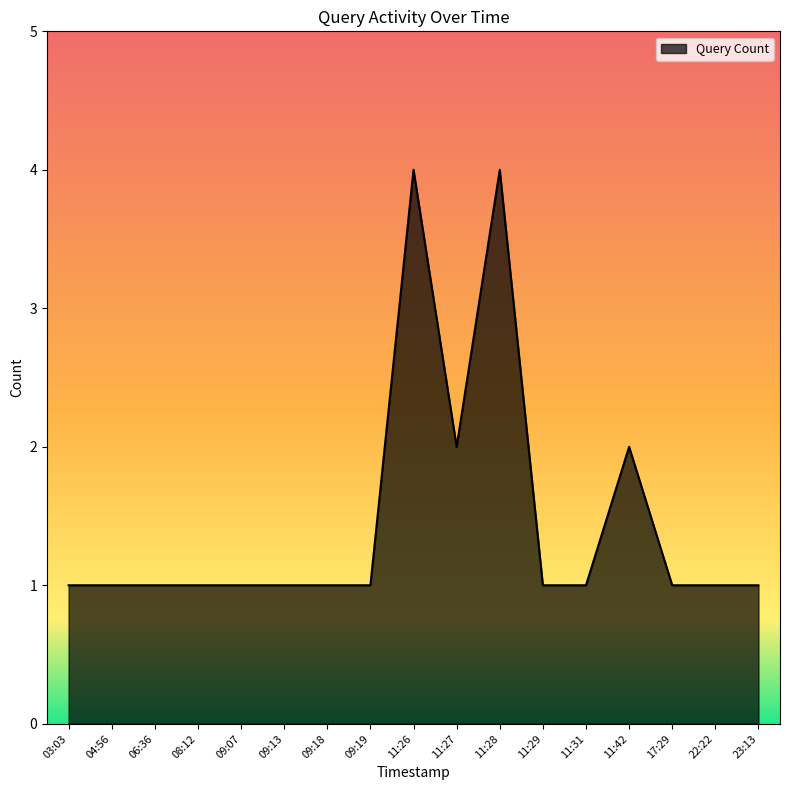

What is the maximum value shown in the chart?

4